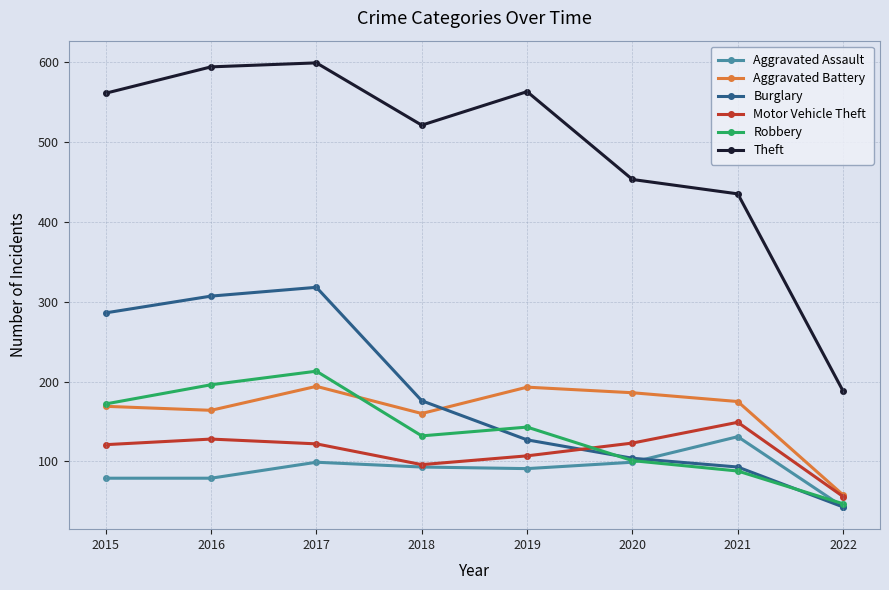

Where is Motor Vehicle Theft nearest to the value 102?

2019